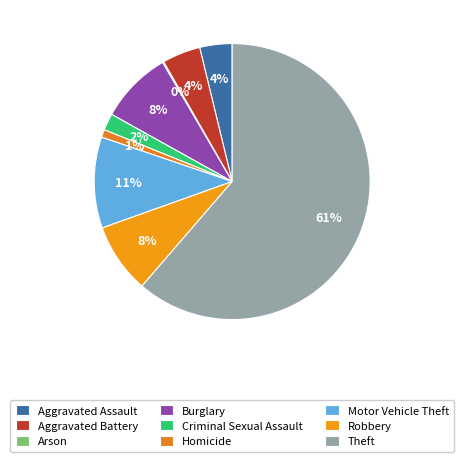

Which slice is the smallest?

Arson